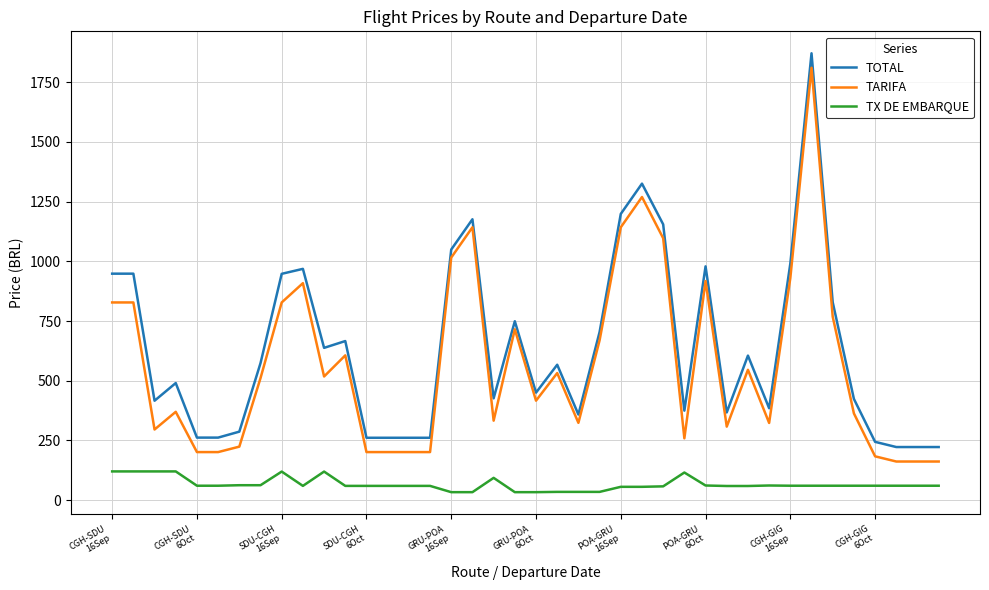

How many categories are shown in the chart?

40